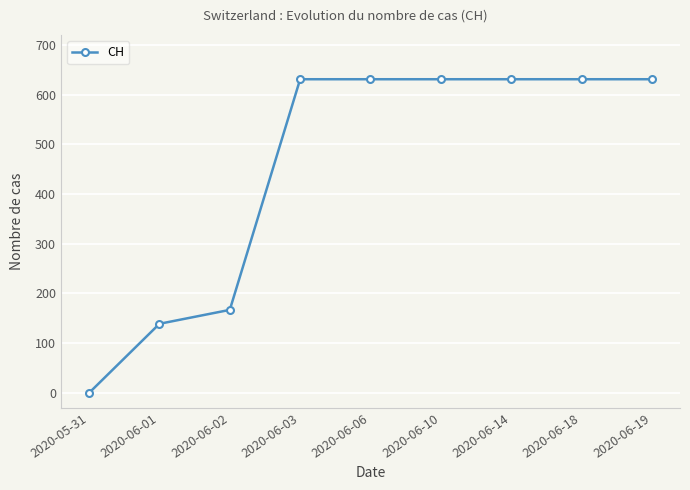

Which label corresponds to the smallest value in the chart?

2020-05-31